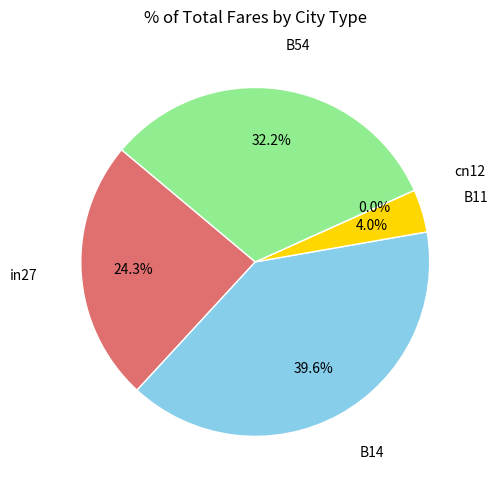

What percentage is the in27 slice, to the nearest percent?

24%